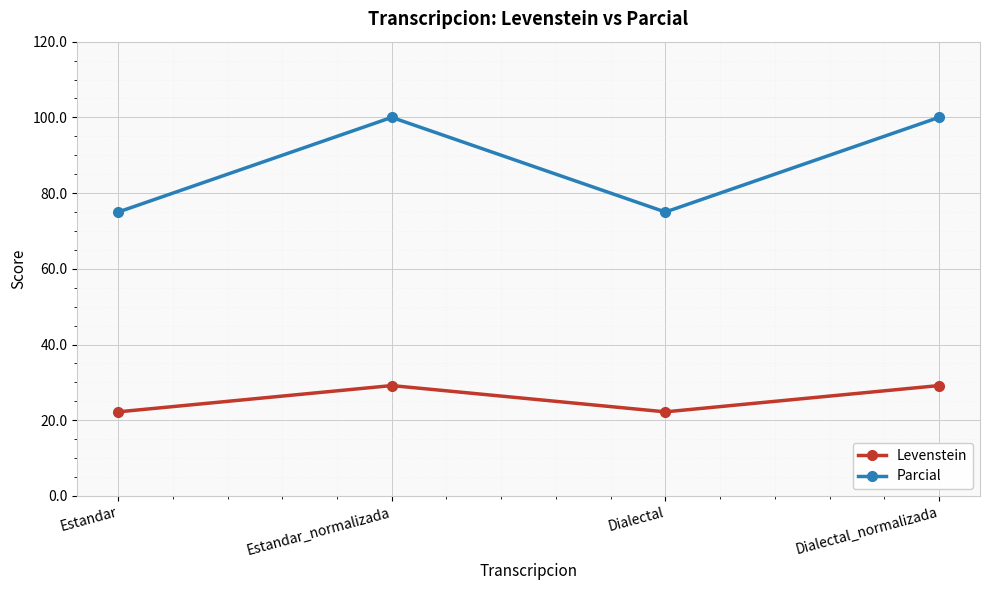

Reading left to right, transcribe all the data shown in this chart.

Levenstein: 22.2	29.2	22.2	29.2
Parcial: 75.0	100.0	75.0	100.0